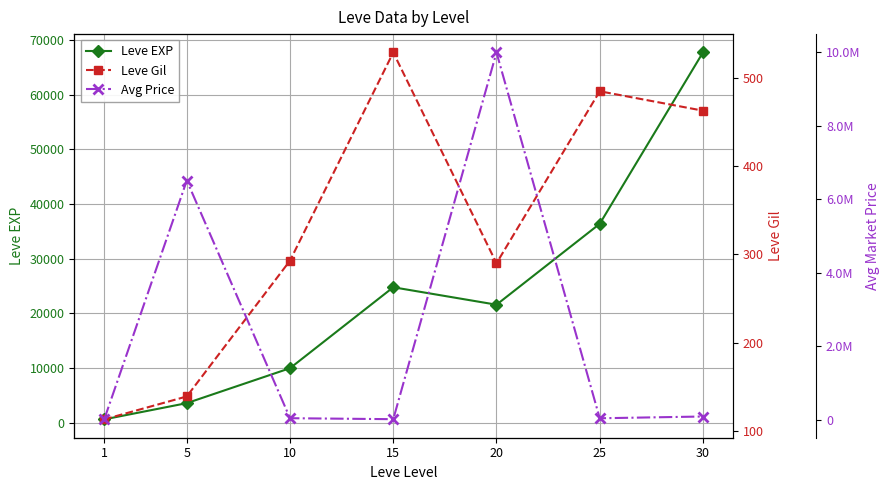

Read the Leve Gil value at 10.

293.0